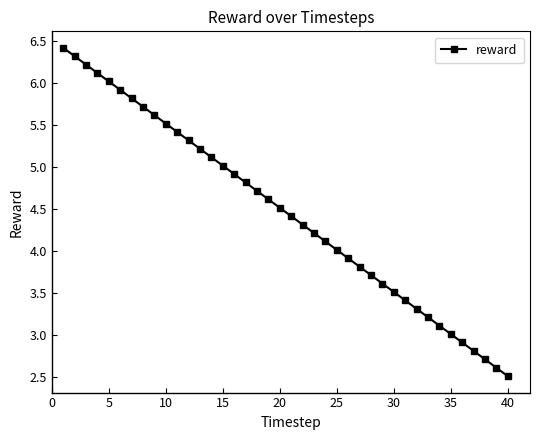

True or false: there are more than 0 points higher than both neighbors.

False